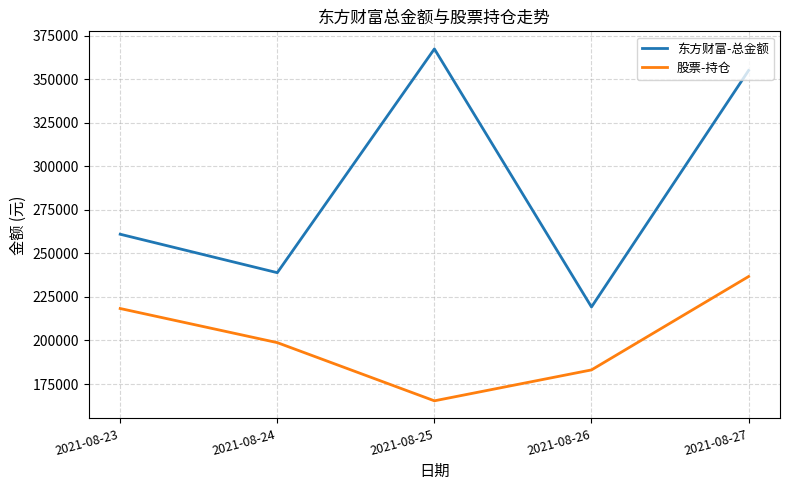

Is this an area chart (filled region under the line)?

No